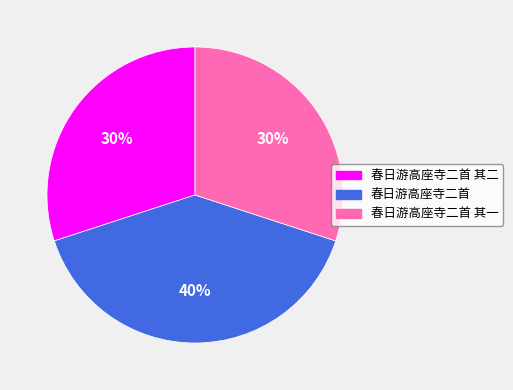

Do 春日游高座寺二首 and 春日游高座寺二首 其一 together represent more than half of the pie?

Yes